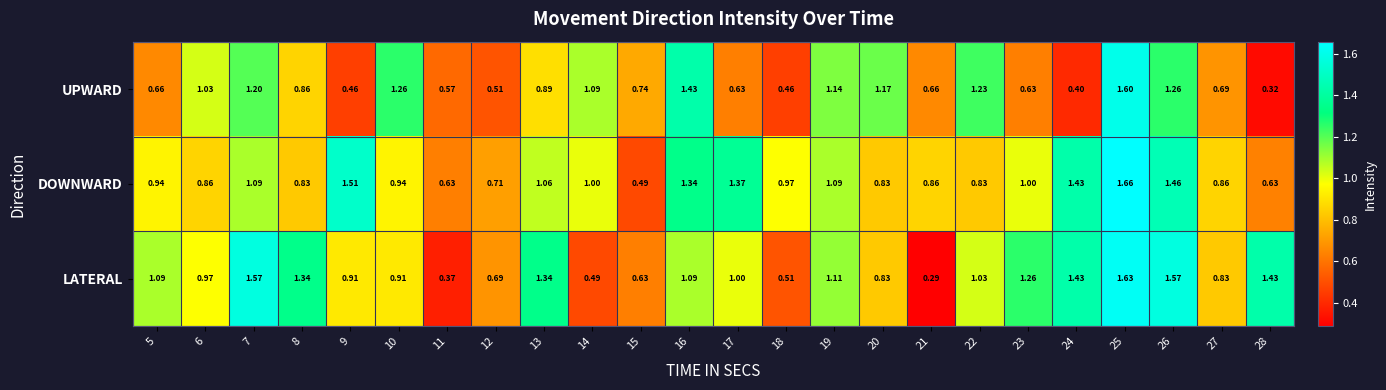

Which label corresponds to the smallest value in the chart?

21